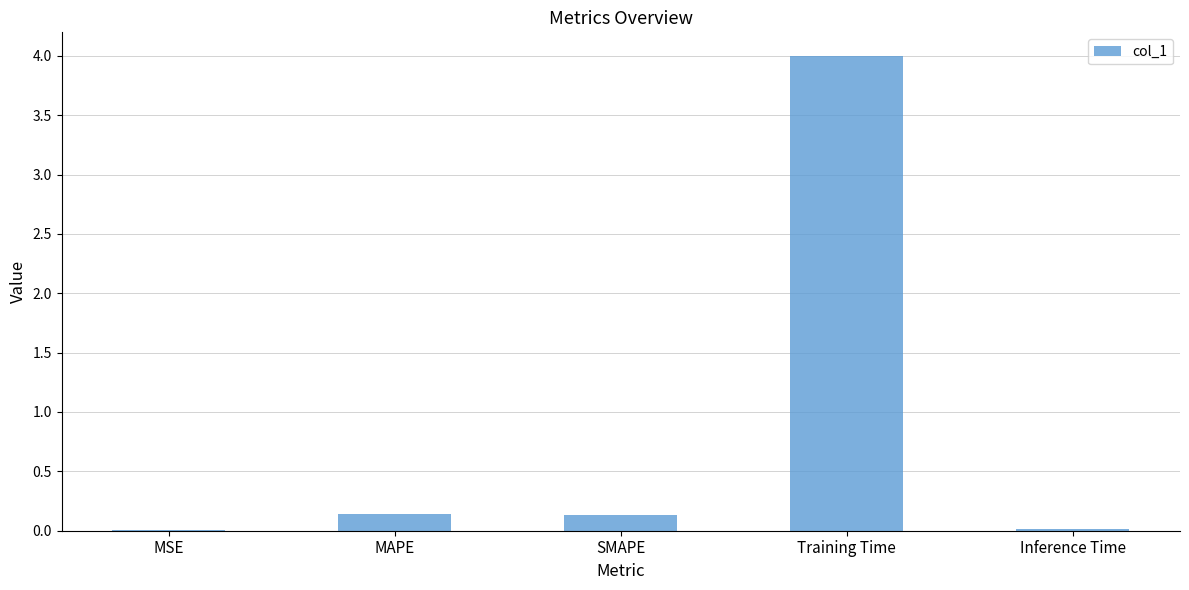

True or false: the data shows 0.1 at MAPE.

True